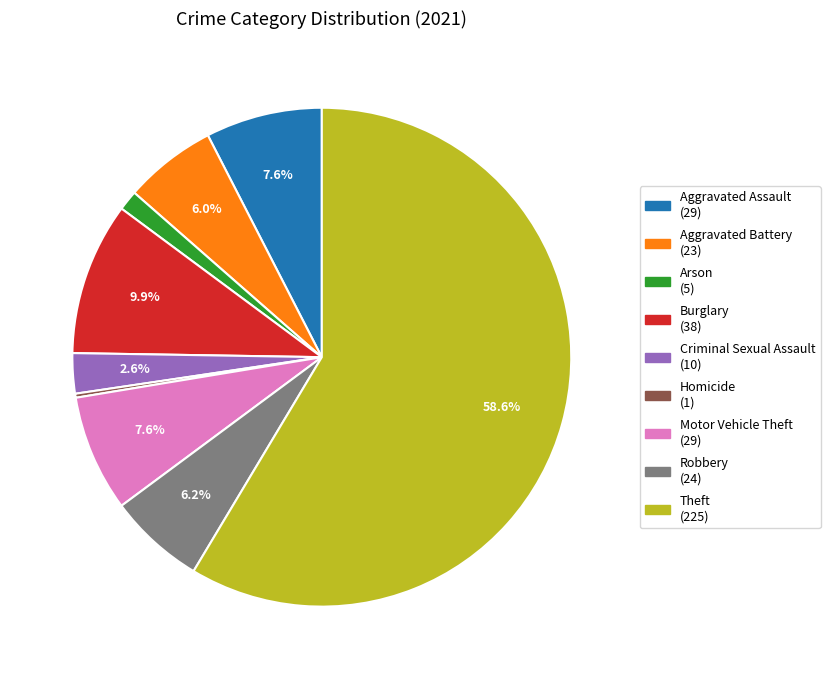

Between Arson and Criminal Sexual Assault, which is larger?

Criminal Sexual Assault